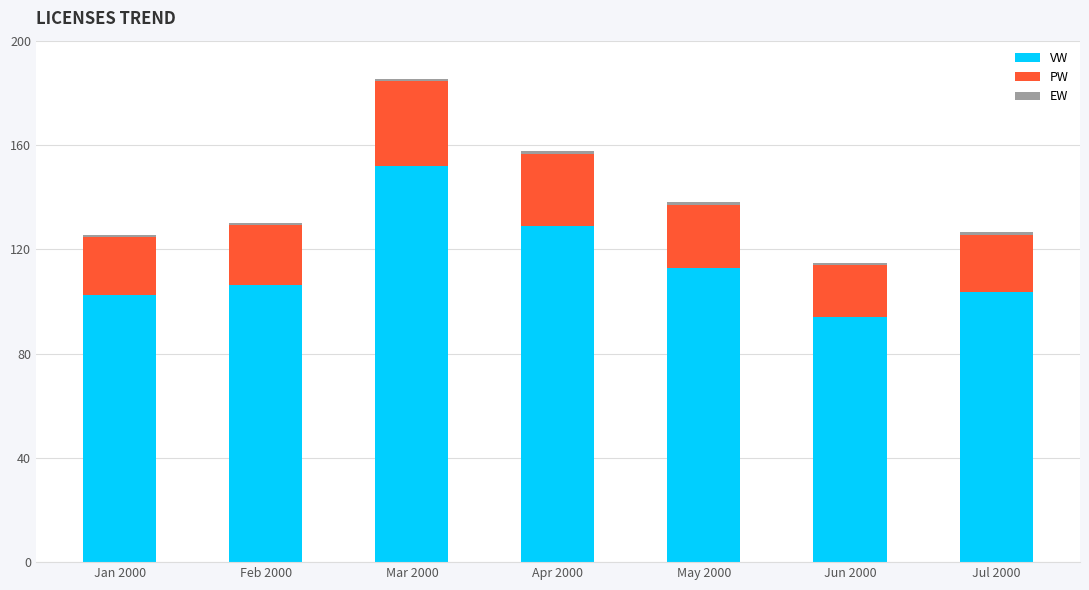

At which category is the sum across all series the highest?

Mar 2000